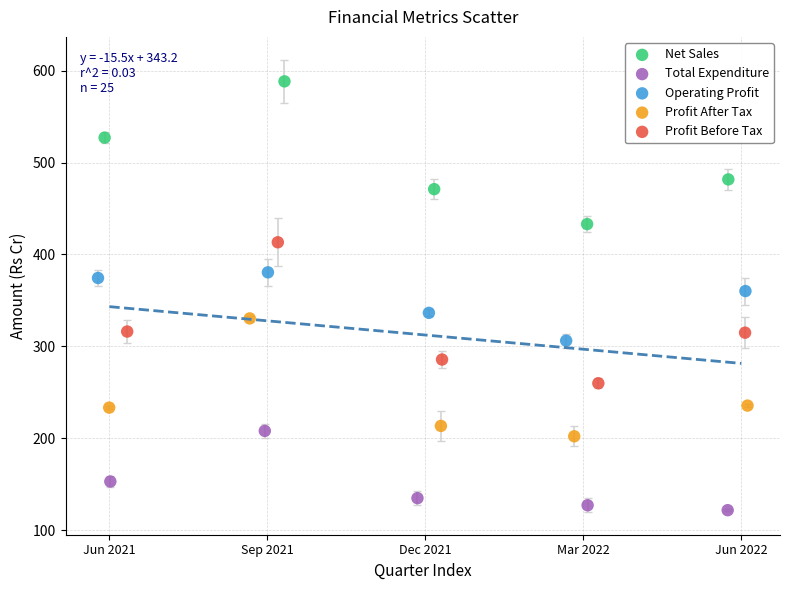

Which series contains the highest Y value?

Net Sales